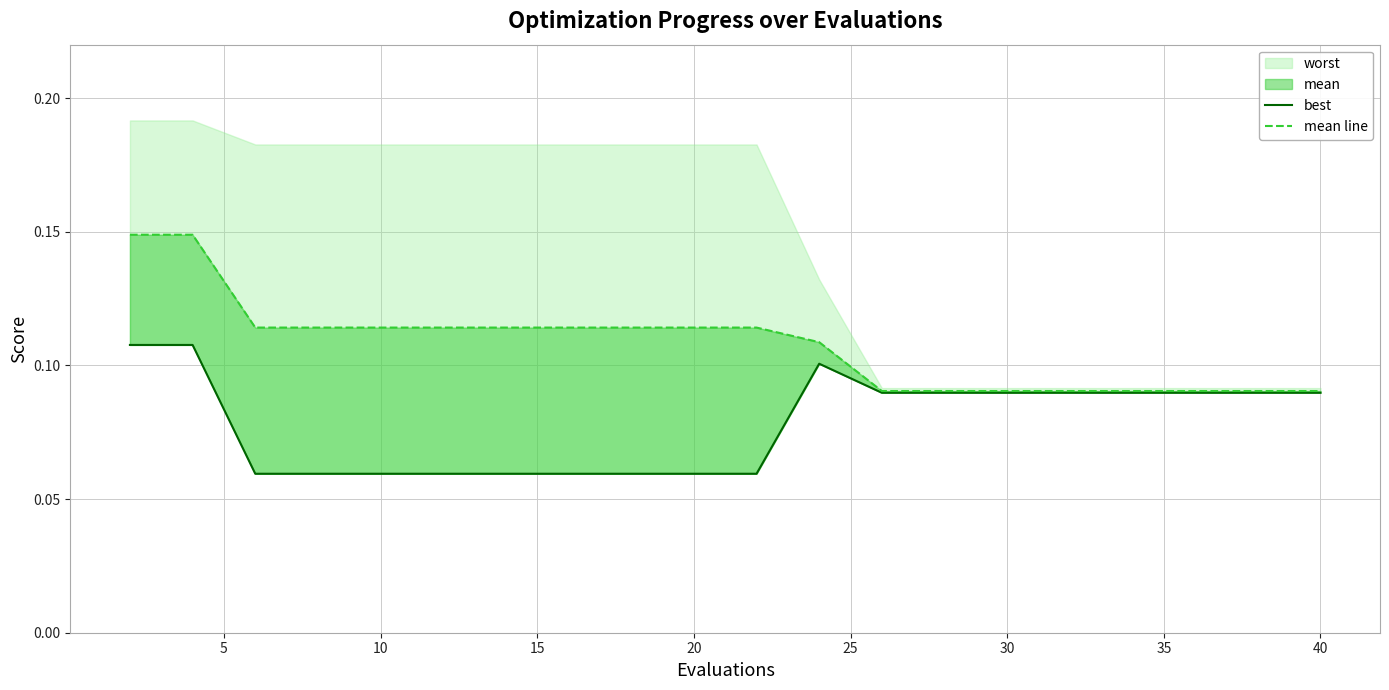

Is it true that best equals 0.1 at 30?

False